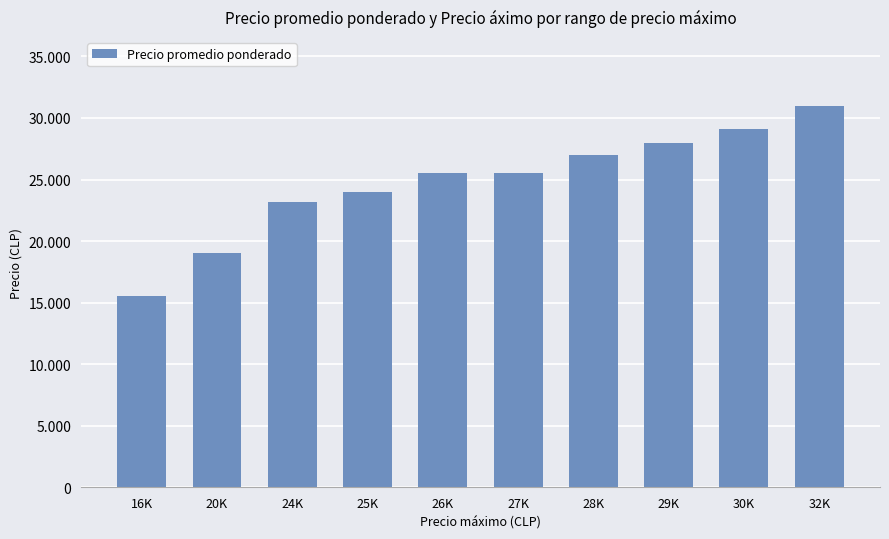

Reading left to right, extract all data points from this chart.

16K=15500	20K=19000	24K=23185	25K=24000	26K=25500	27K=25500	28K=27000	29K=28000	30K=29092	32K=31000